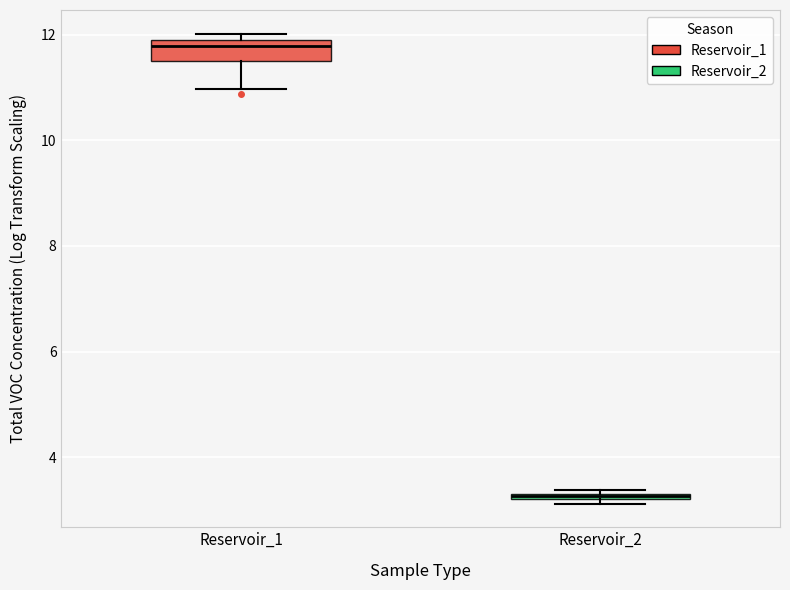

Where is the lower edge of the box for Reservoir_1 on the y-axis? The values are not printed on the chart, so give them approximately, as read against the axis.

11.4